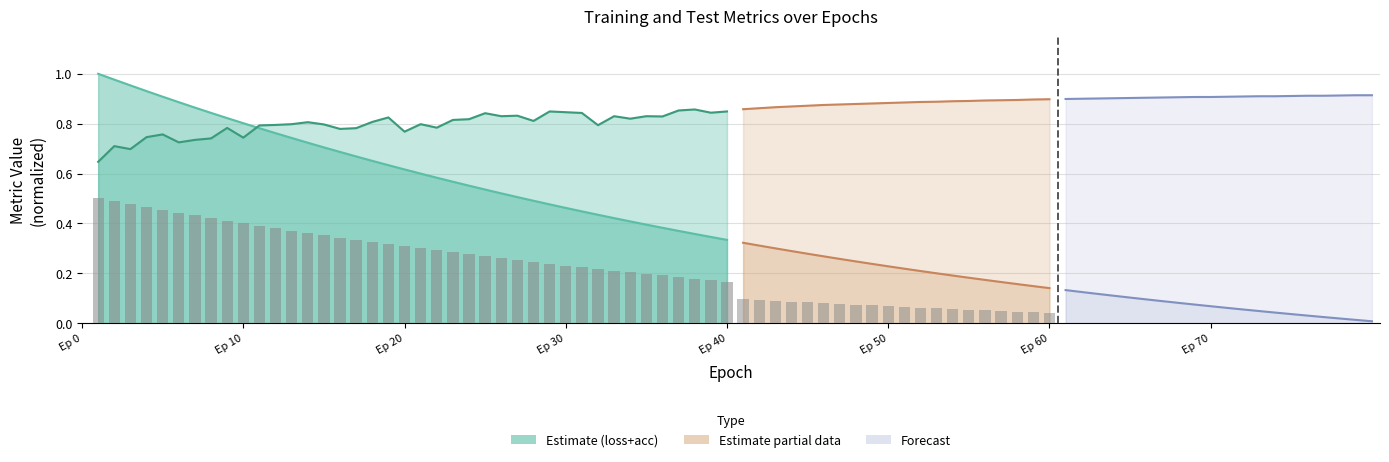

How many bars are there in each group?

2